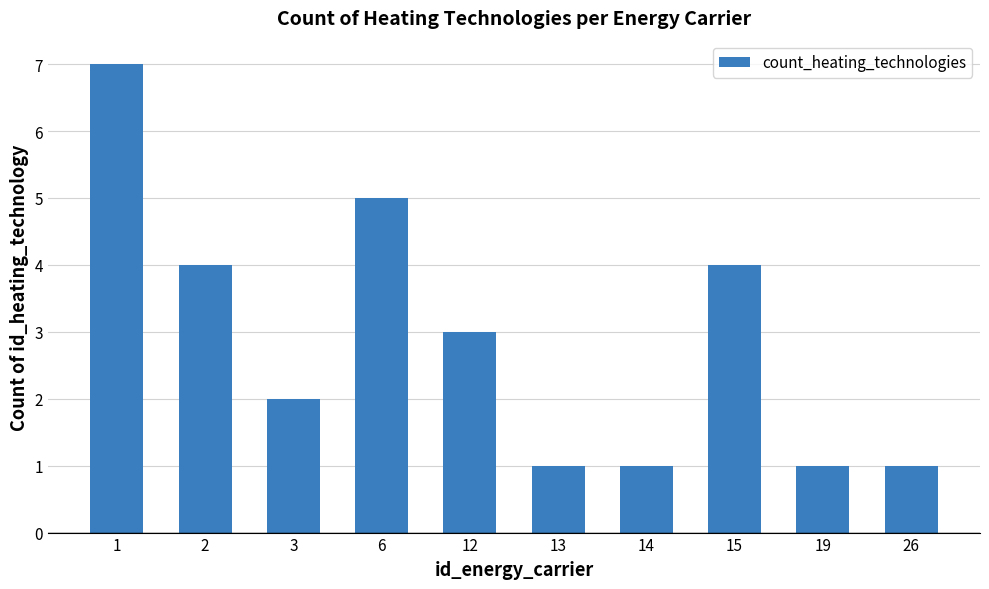

How many bars are there in total?

10